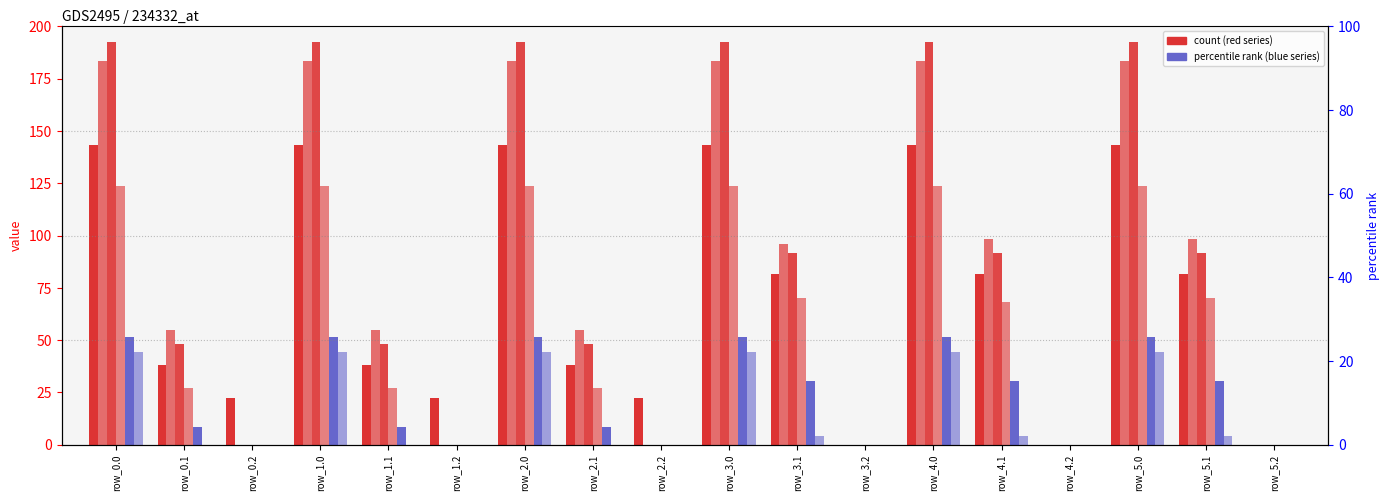

Which category has the highest value across all series?

row_0.0